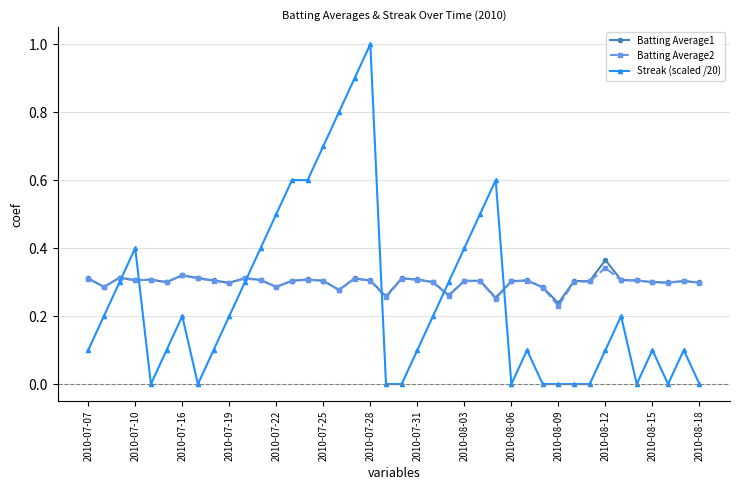

Which series ends up on top after the final intersection of Batting Average2 and Streak (scaled /20)?

Batting Average2